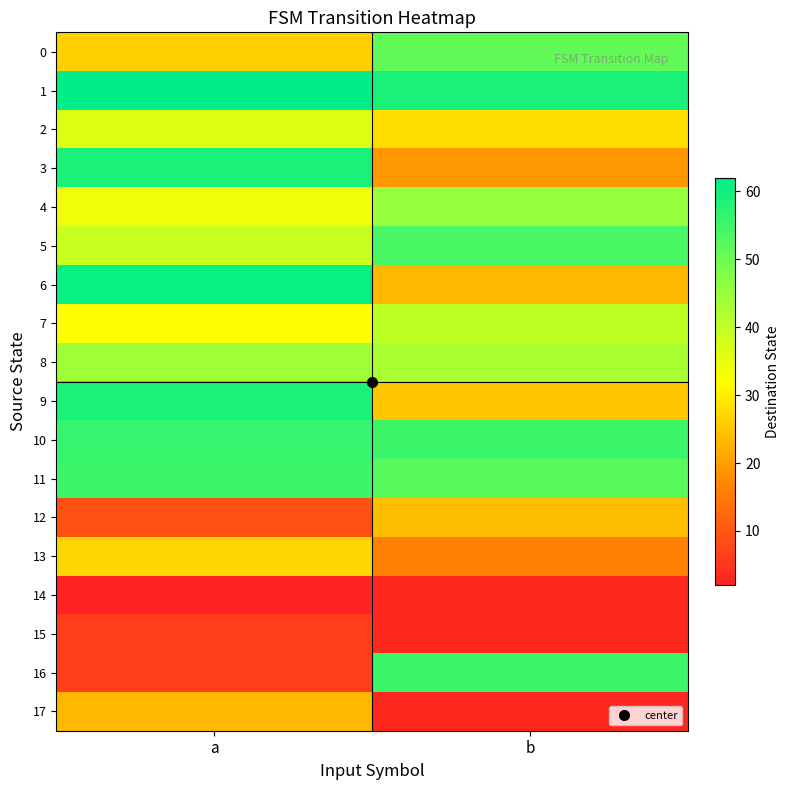

What is the maximum value shown in the chart?

62